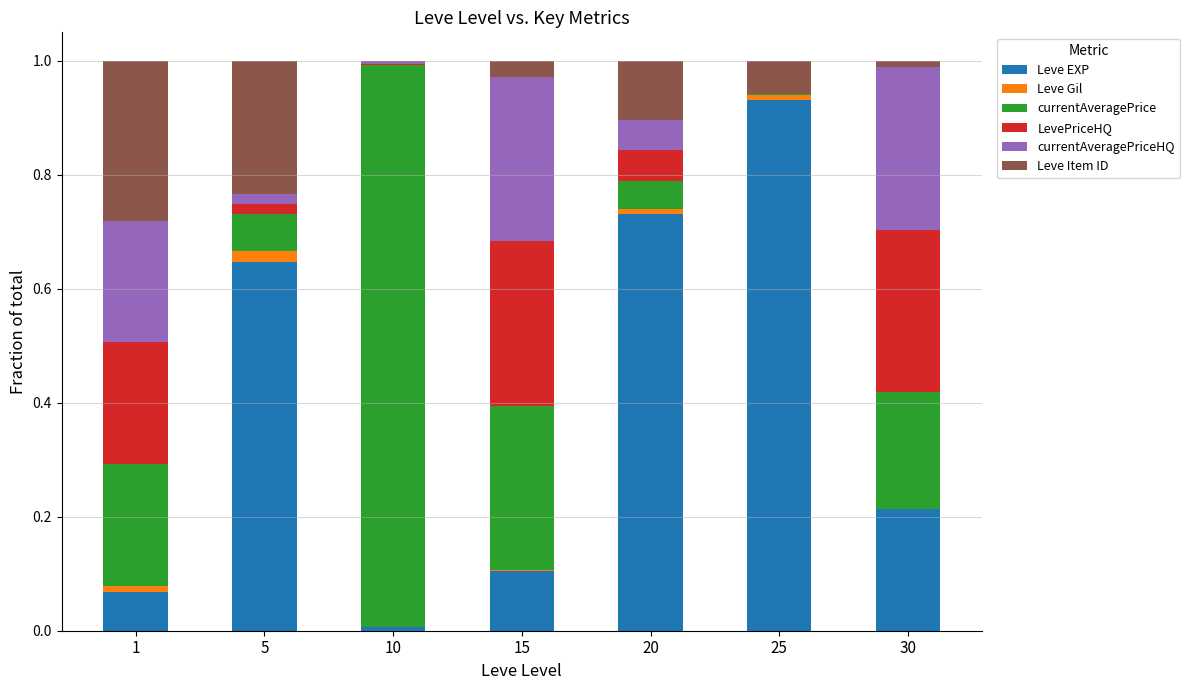

The value of Leve EXP at 15 is 0.2. True or false?

False